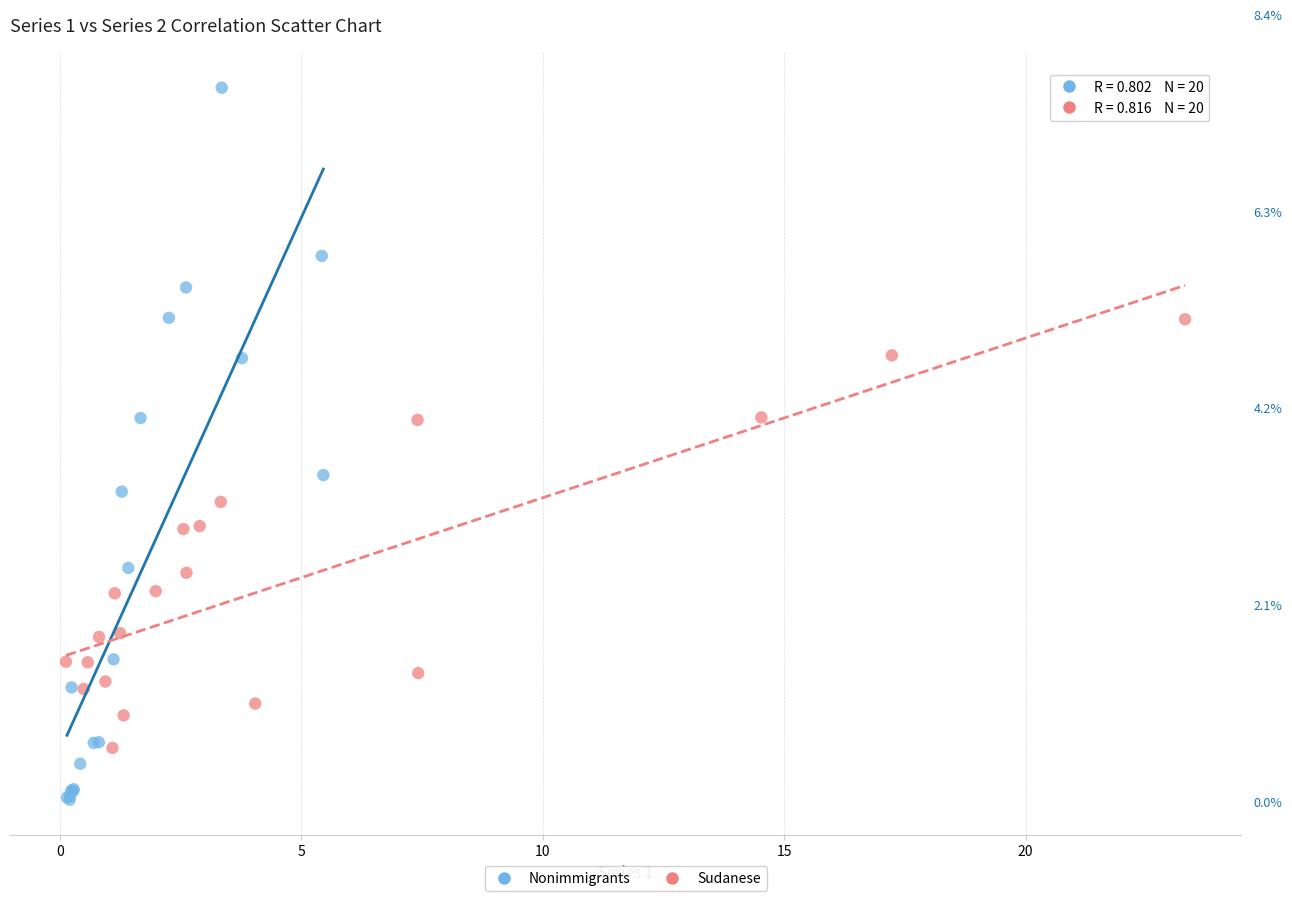

Which series has the widest spread of Y values?

Nonimmigrants